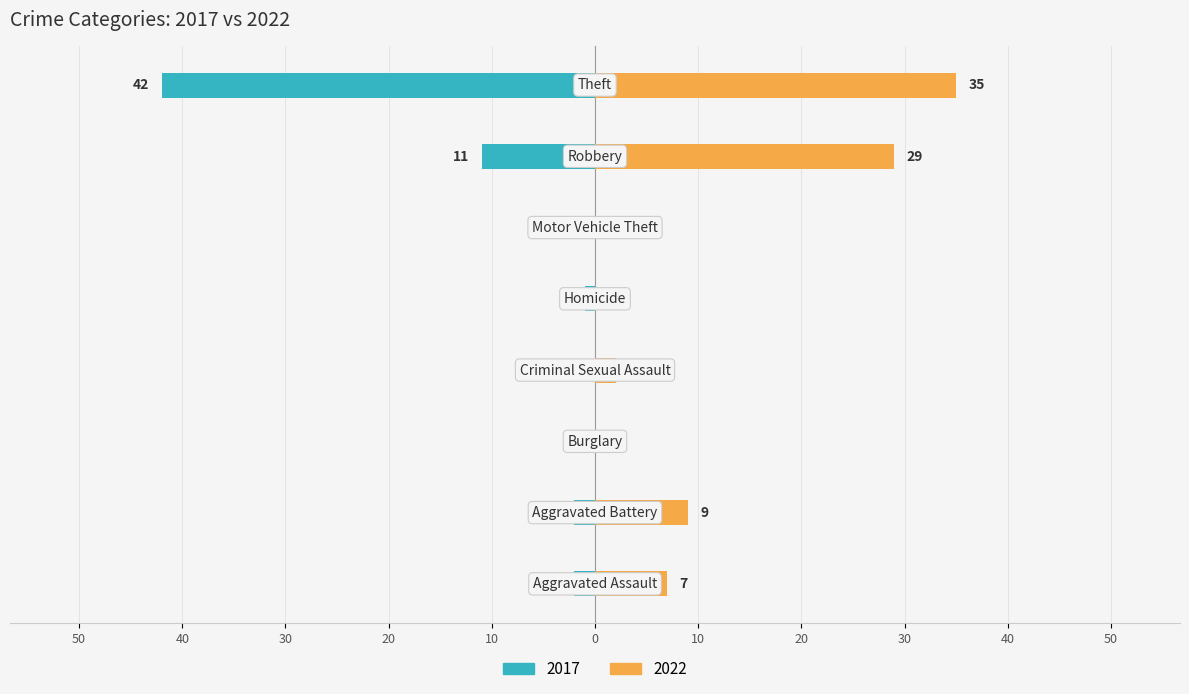

Is it true that 2017 equals -1 at Aggravated Battery?

False